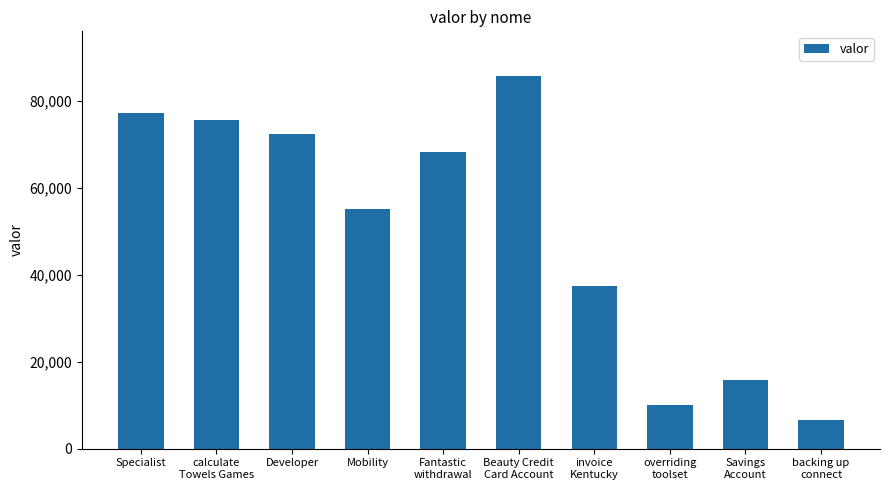

Rank the categories by value from lowest to highest.

backing up
connect, overriding
toolset, Savings
Account, invoice
Kentucky, Mobility, Fantastic
withdrawal, Developer, calculate
Towels Games, Specialist, Beauty Credit
Card Account